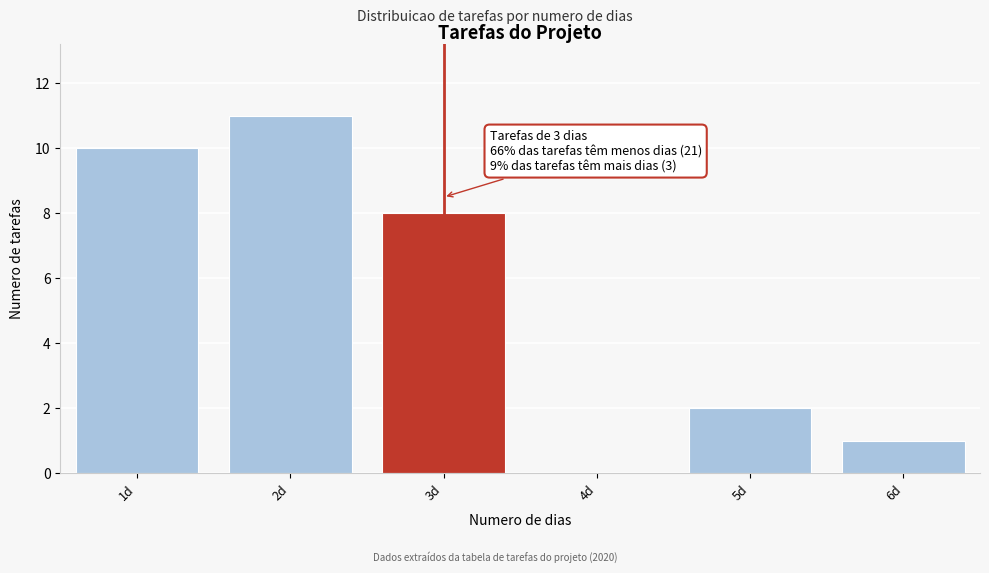

Over which range of the x-axis is the bar tallest?

1.5 to 2.5